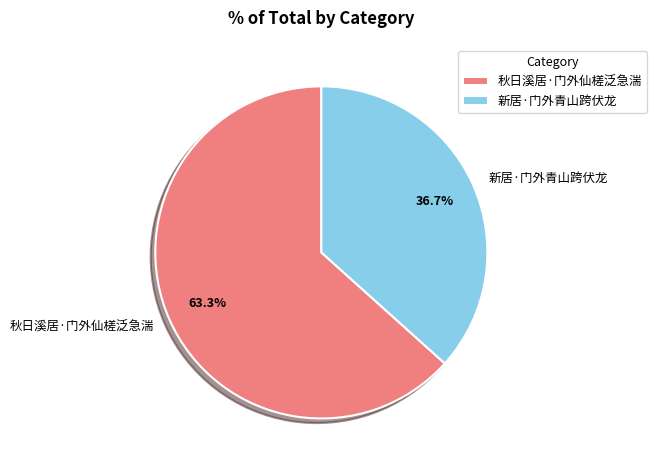

True or false: 秋日溪居·门外仙槎泛急湍 accounts for 76% of the total.

False